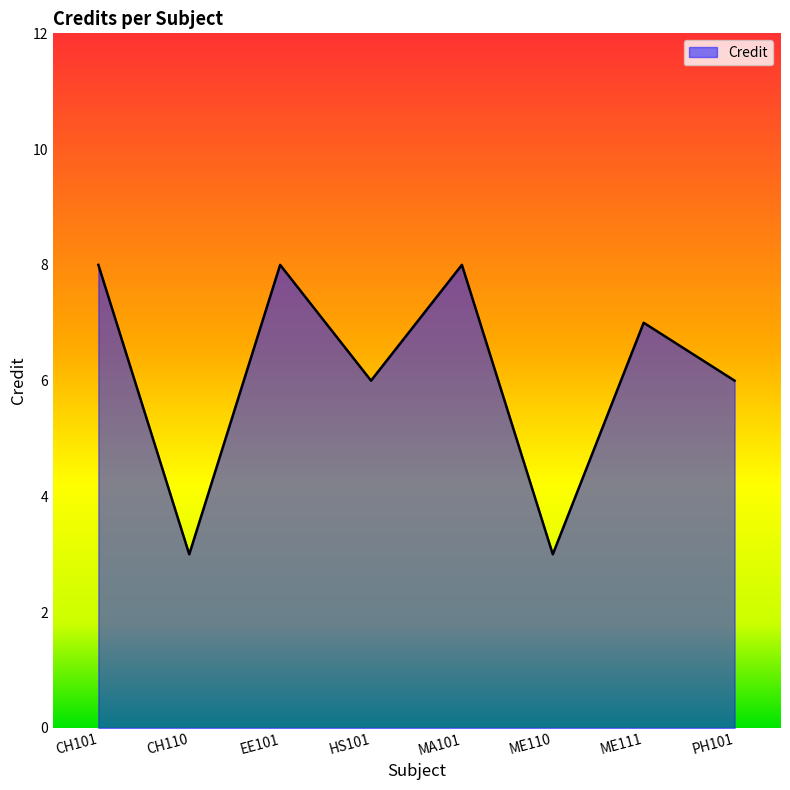

The chart shows a value of 3 at ME110. True or false?

True